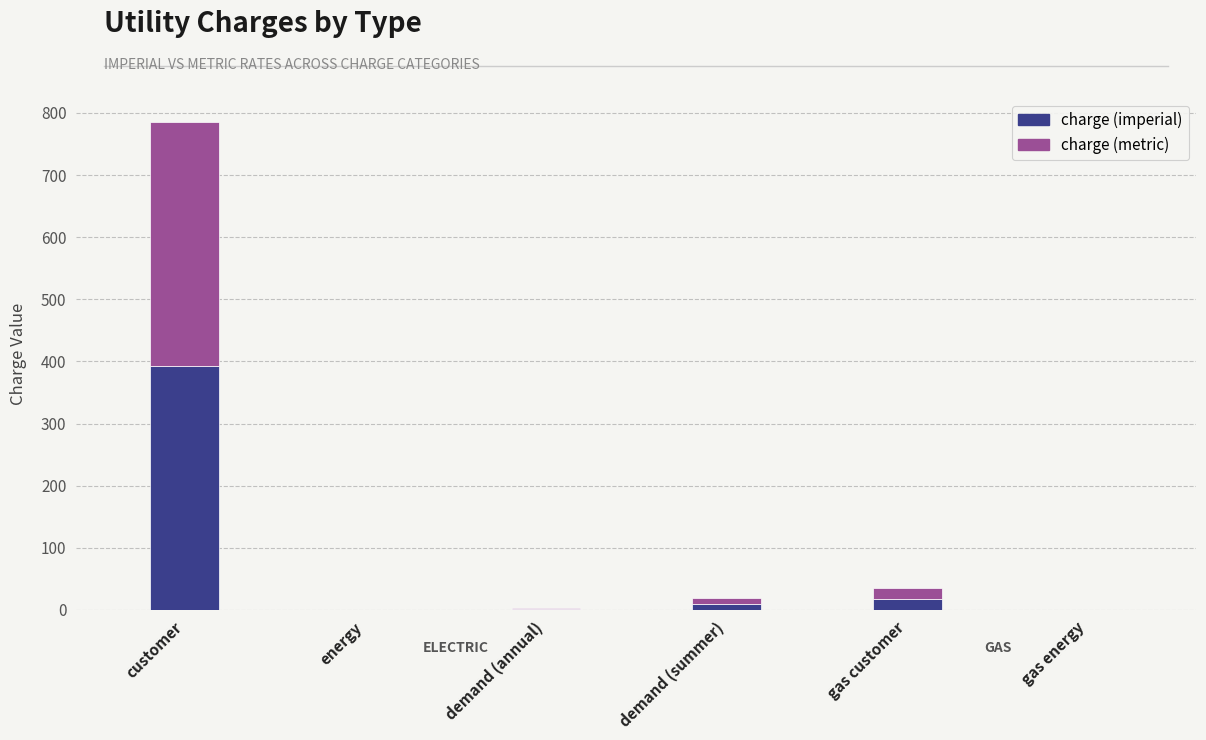

At which label does charge (imperial) reach its peak?

customer